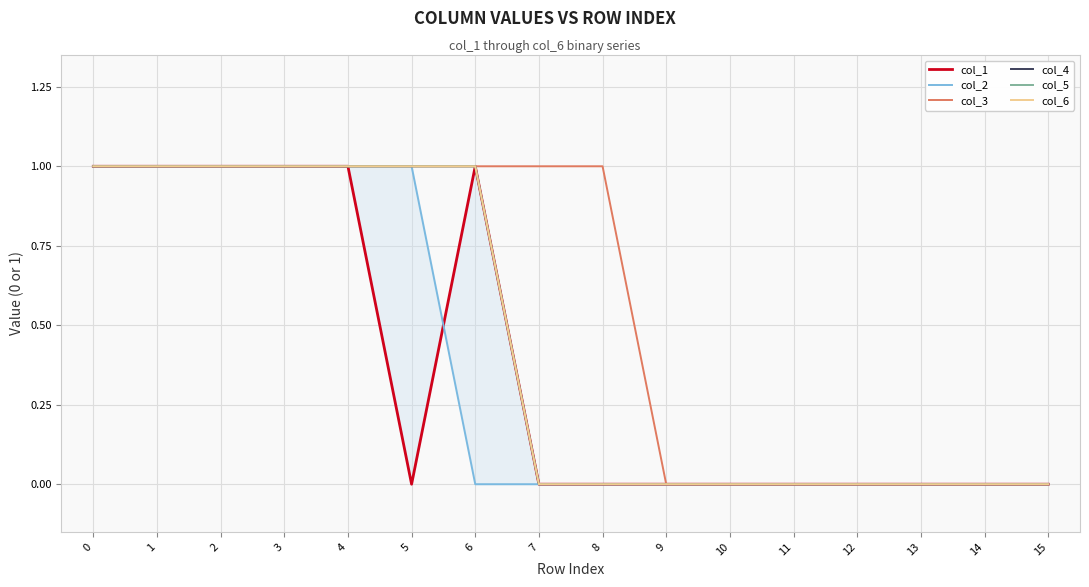

Reading left to right, list all the values displayed in this chart.

col_1: 0=1	1=1	2=1	3=1	4=1	5=0	6=1	7=0	8=0	9=0	10=0	11=0	12=0	13=0	14=0	15=0
col_2: 0=1	1=1	2=1	3=1	4=1	5=1	6=0	7=0	8=0	9=0	10=0	11=0	12=0	13=0	14=0	15=0
col_3: 0=1	1=1	2=1	3=1	4=1	5=1	6=1	7=1	8=1	9=0	10=0	11=0	12=0	13=0	14=0	15=0
col_4: 0=1	1=1	2=1	3=1	4=1	5=1	6=1	7=0	8=0	9=0	10=0	11=0	12=0	13=0	14=0	15=0
col_5: 0=1	1=1	2=1	3=1	4=1	5=1	6=1	7=0	8=0	9=0	10=0	11=0	12=0	13=0	14=0	15=0
col_6: 0=1	1=1	2=1	3=1	4=1	5=1	6=1	7=0	8=0	9=0	10=0	11=0	12=0	13=0	14=0	15=0